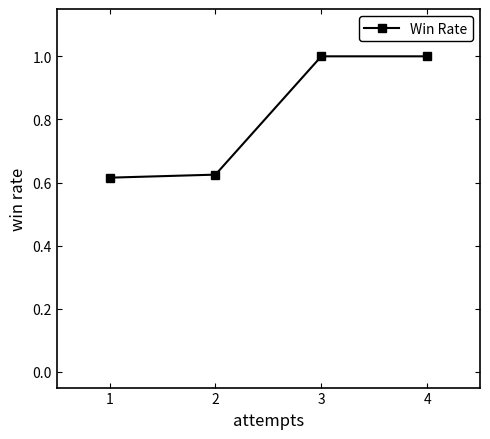

What is the difference between the maximum and second lowest values?

0.4